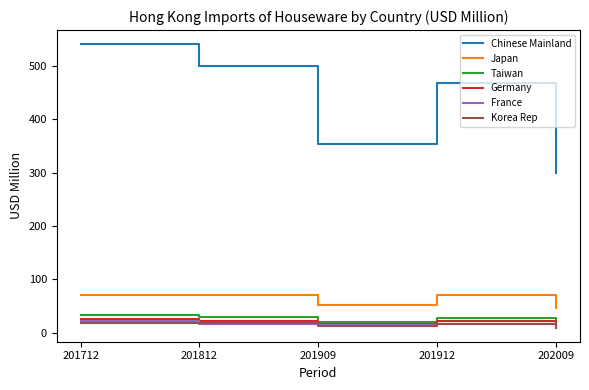

True or false: Korea Rep and Japan cross at least once.

False